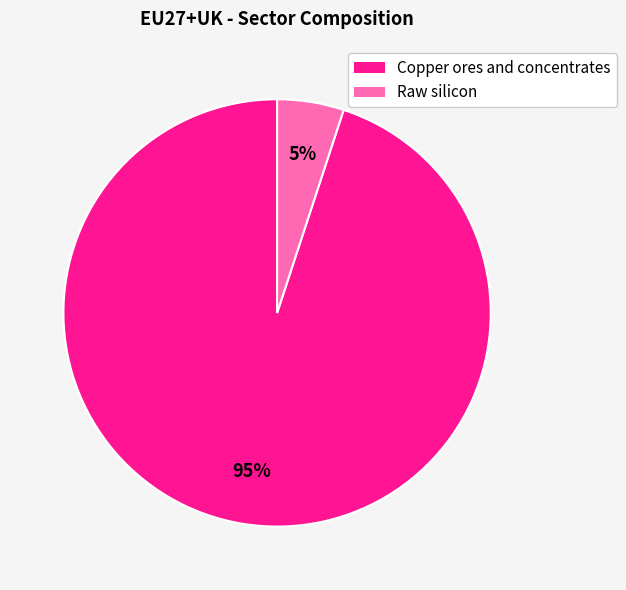

Do Copper ores and concentrates and Raw silicon together represent more than half of the pie?

Yes